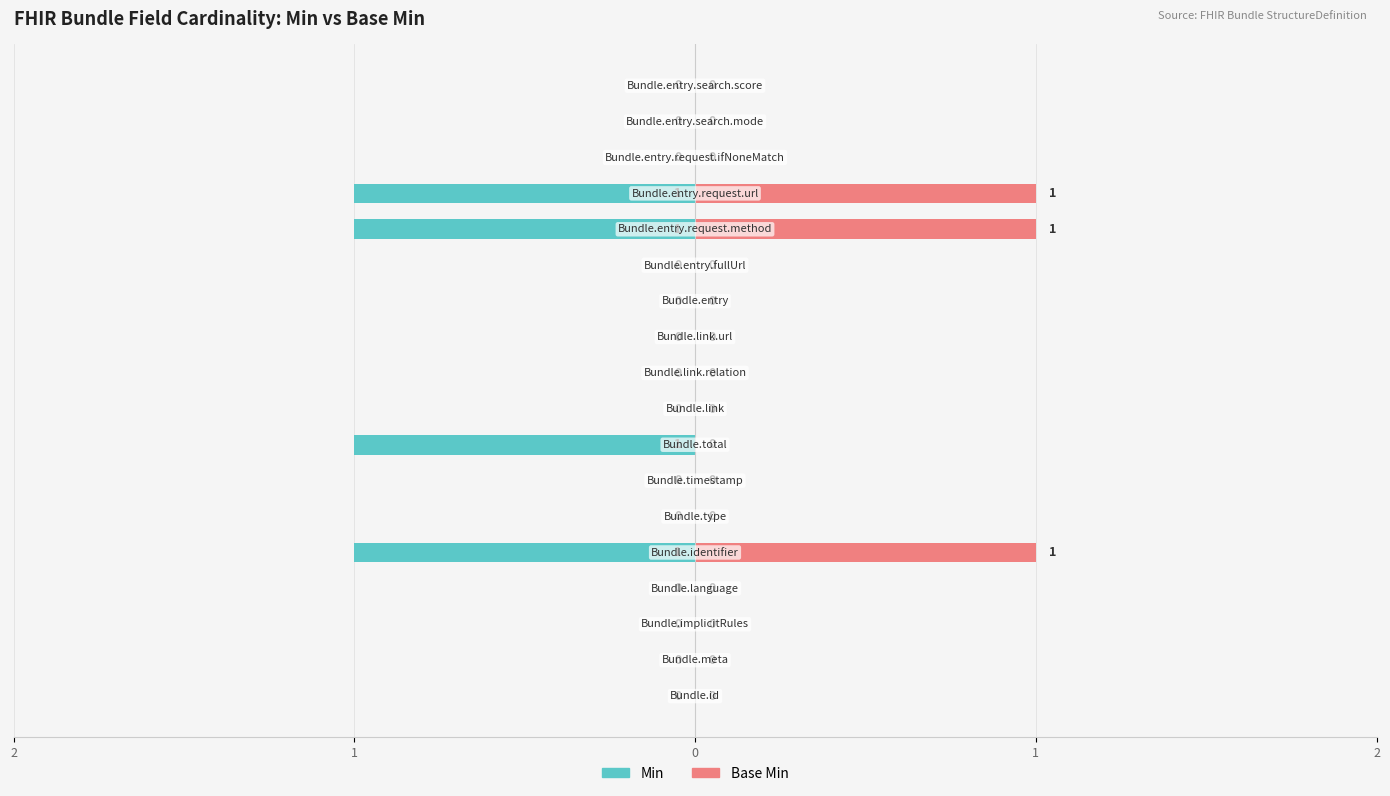

Which series has the widest spread of values?

Min